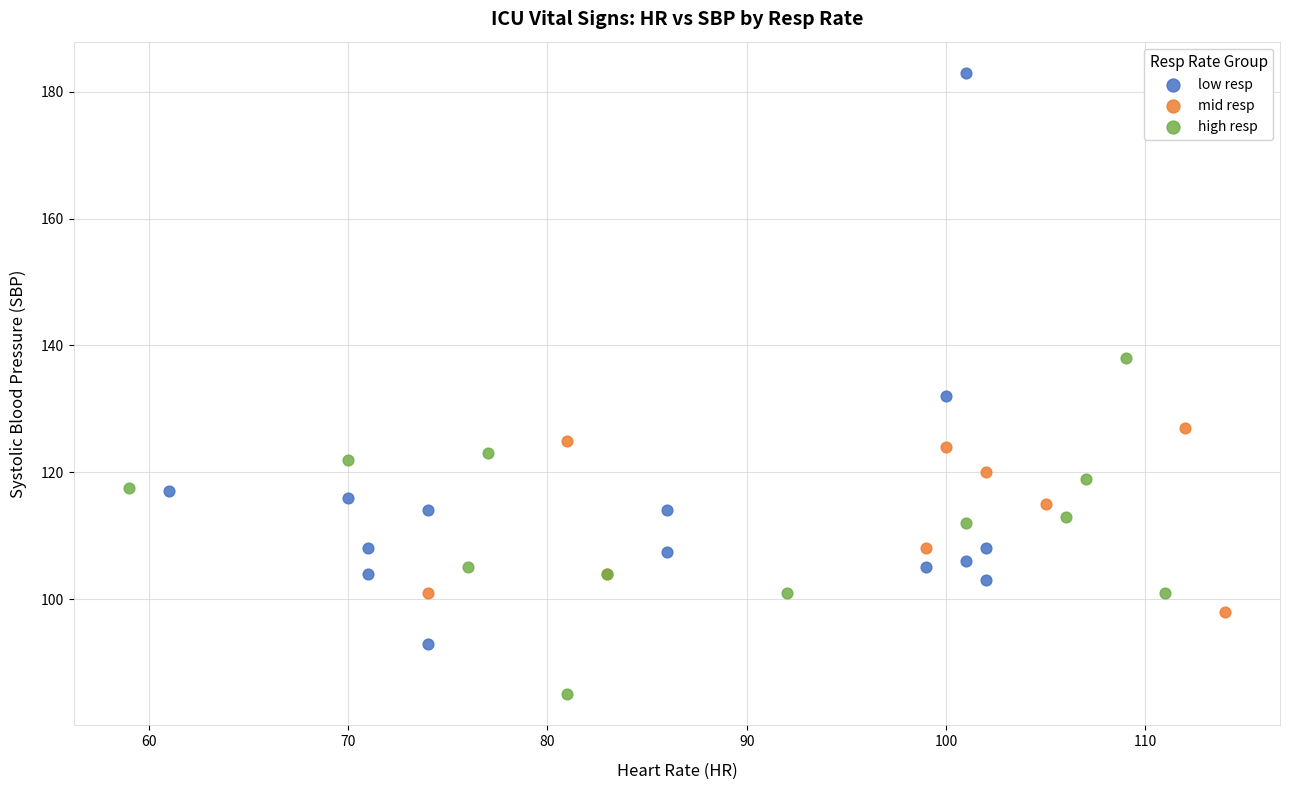

Which series has the widest spread of Y values?

low resp